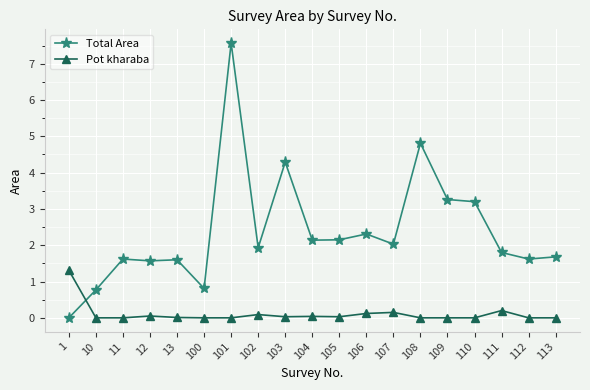

In Total Area, how many points are higher than both neighbors (excluding endpoints)?

6